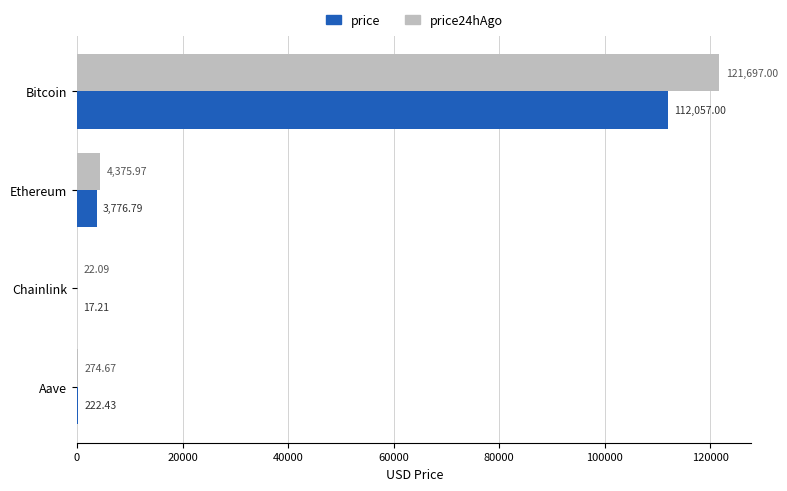

Where is price nearest to the value 56037?

Ethereum